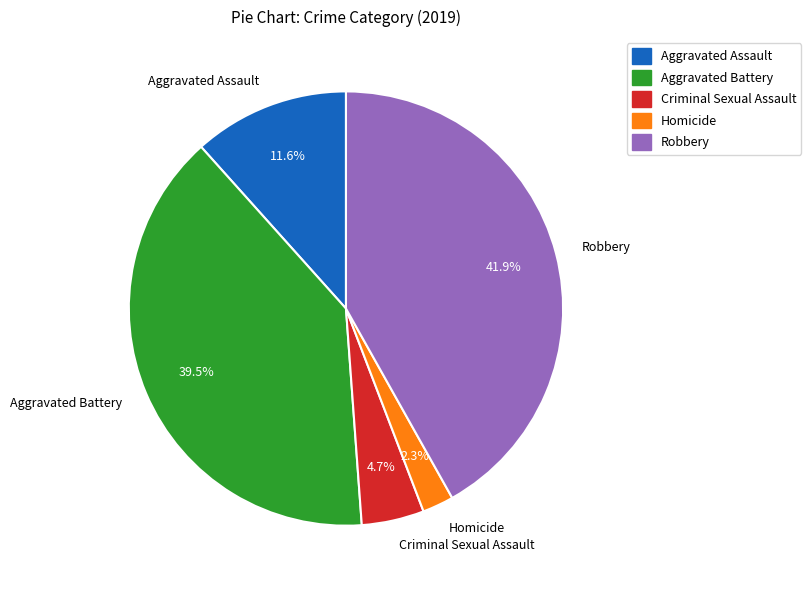

What percentage is NOT represented by Aggravated Battery?

60.5%